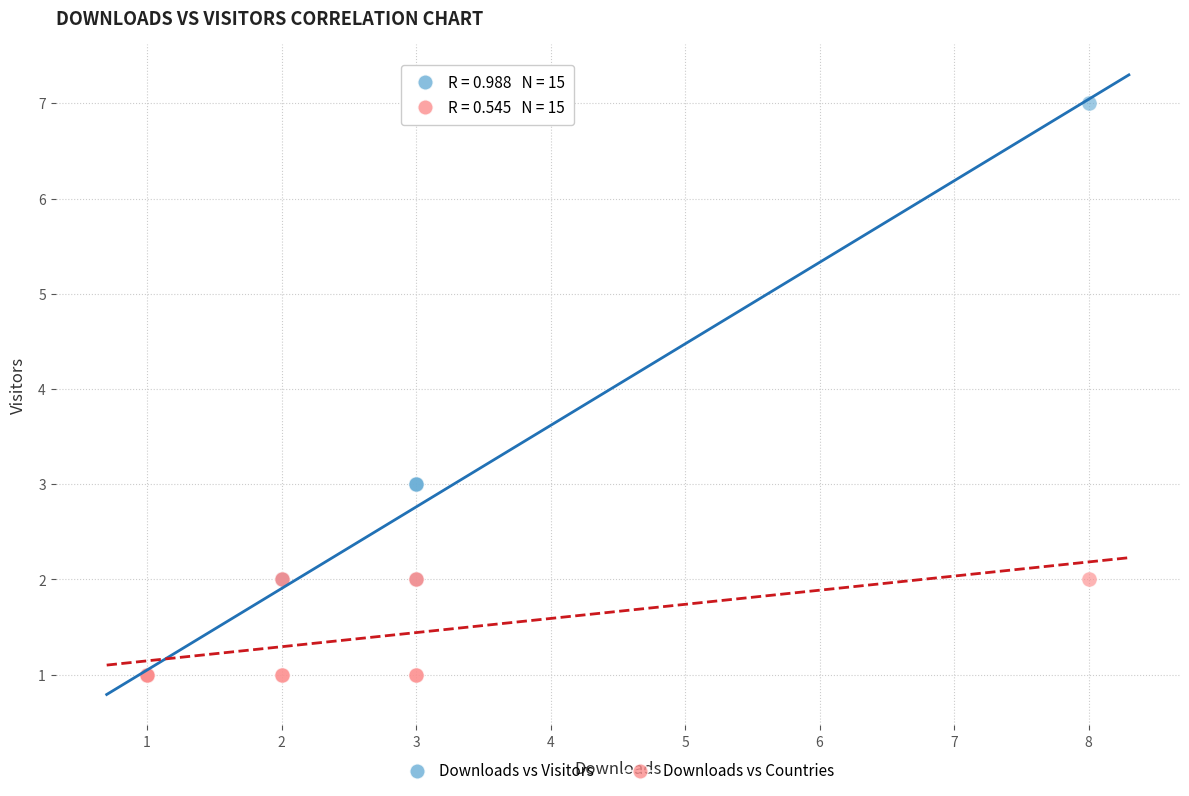

Which series reaches the maximum Y coordinate?

Downloads vs Visitors